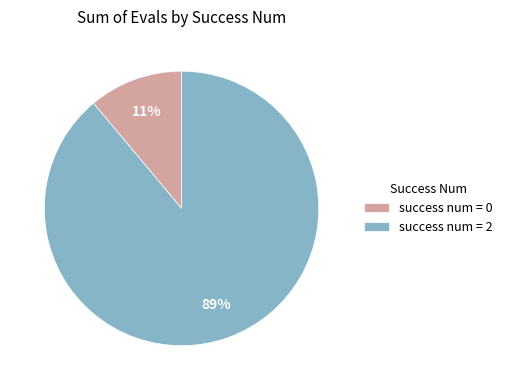

Which has a higher value, success num = 0 or success num = 2?

success num = 2